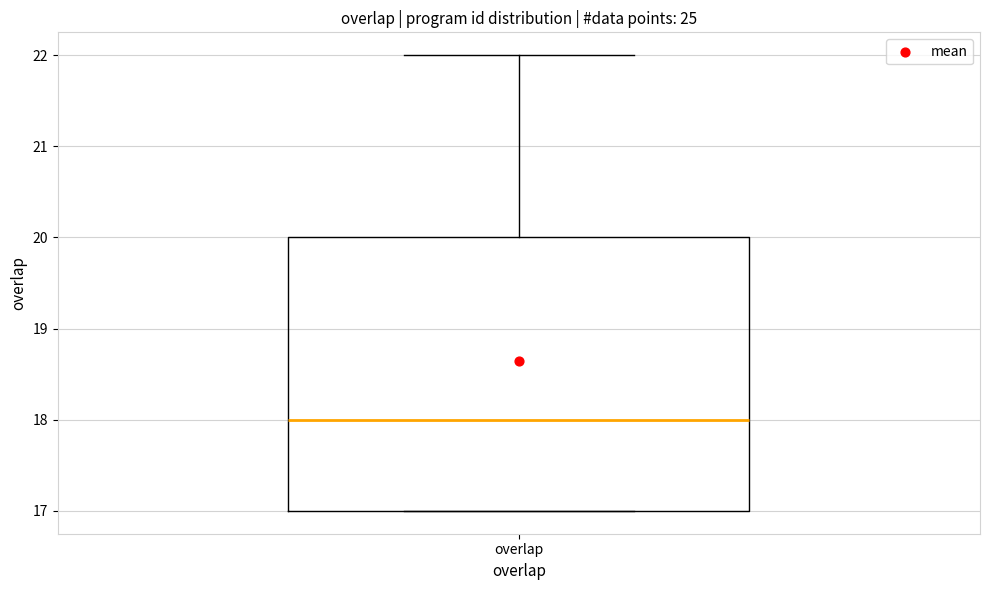

Read this box plot against the y-axis: the position of the median line, the range covered by the box, and the ends of both whiskers. The values are not printed on the chart, so give them approximately, as read against the axis.

median 18, box 17 to 20, whiskers 17 to 22